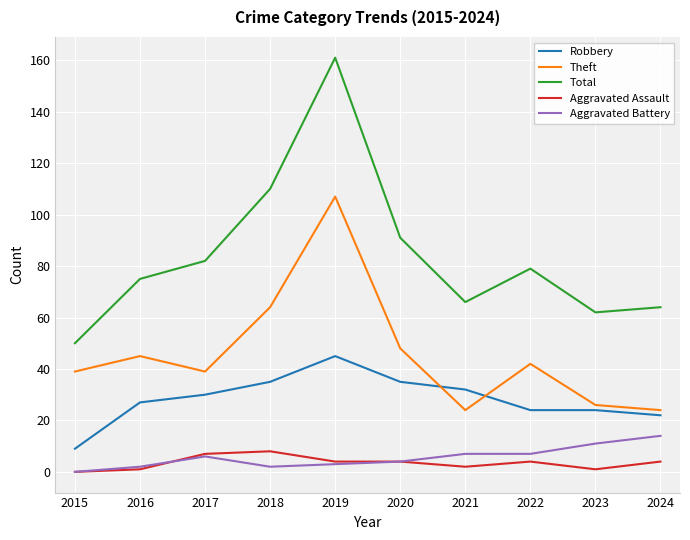

At which label is Total closest to 105?

2018